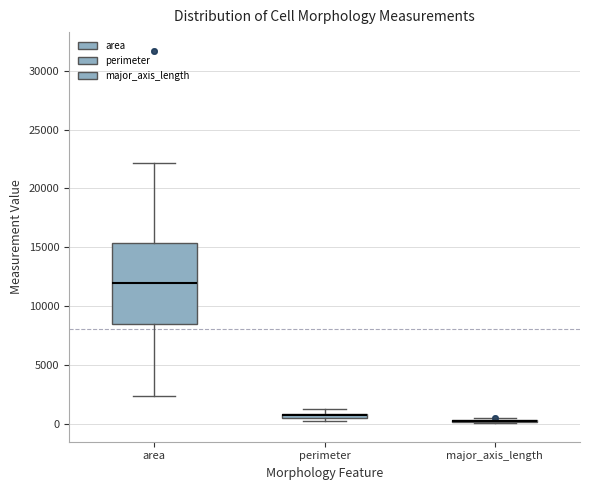

Where is the upper edge of the box for perimeter on the y-axis? The values are not printed on the chart, so give them approximately, as read against the axis.

1000